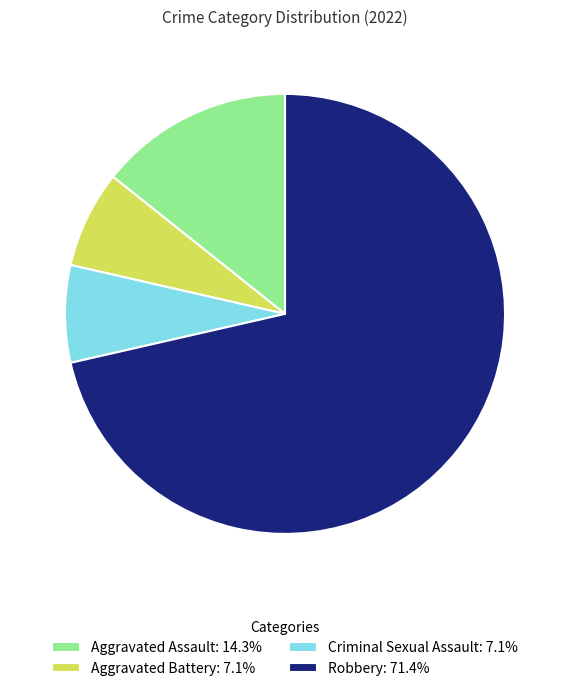

Combined, do Aggravated Battery: 7.1% and Robbery: 71.4% account for over 50%?

Yes